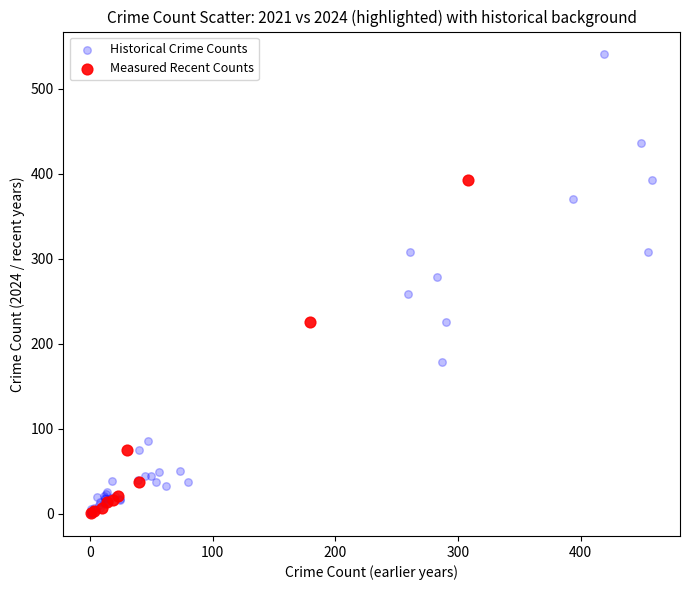

Which series contains the highest Y value?

Historical Crime Counts